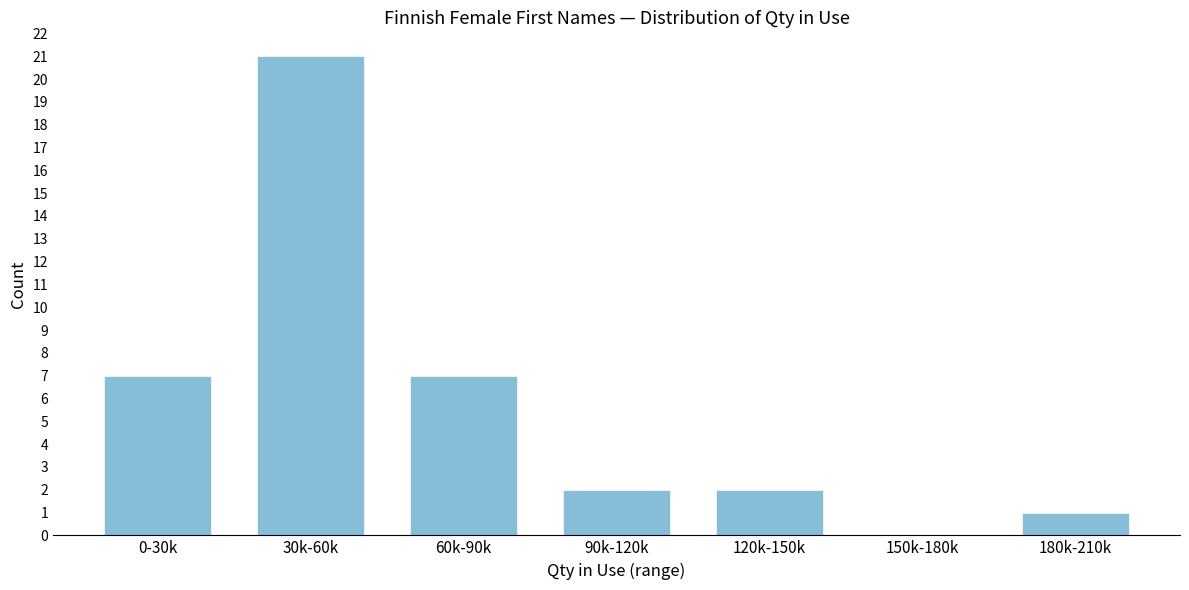

Reading left to right, list all the values displayed in this chart.

0-30k=7	30k-60k=21	60k-90k=7	90k-120k=2	120k-150k=2	150k-180k=0	180k-210k=1